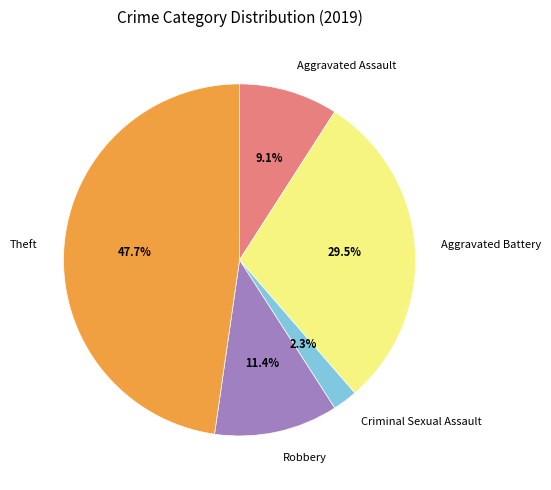

Is the sum of Aggravated Assault and Robbery greater than half?

No